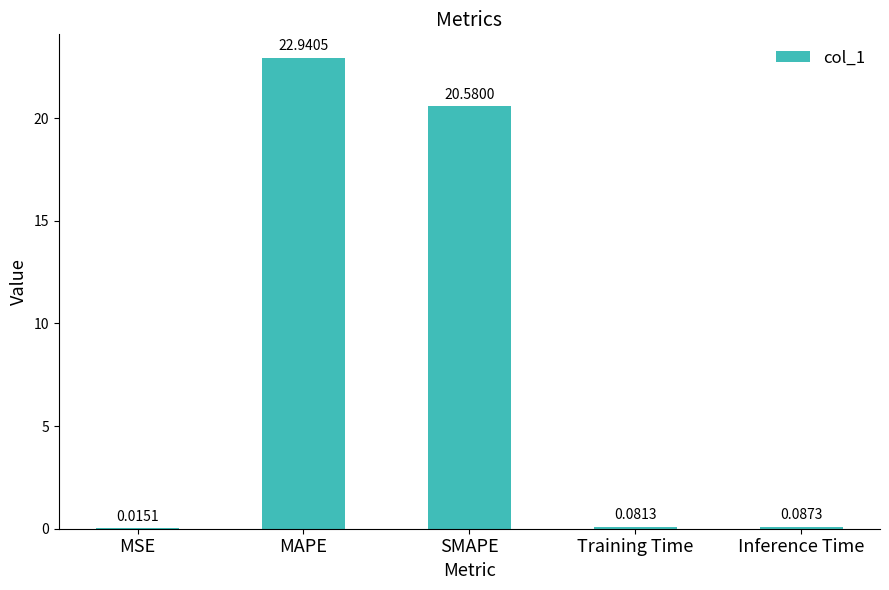

Are the bars grouped side by side (vs. stacked)?

No